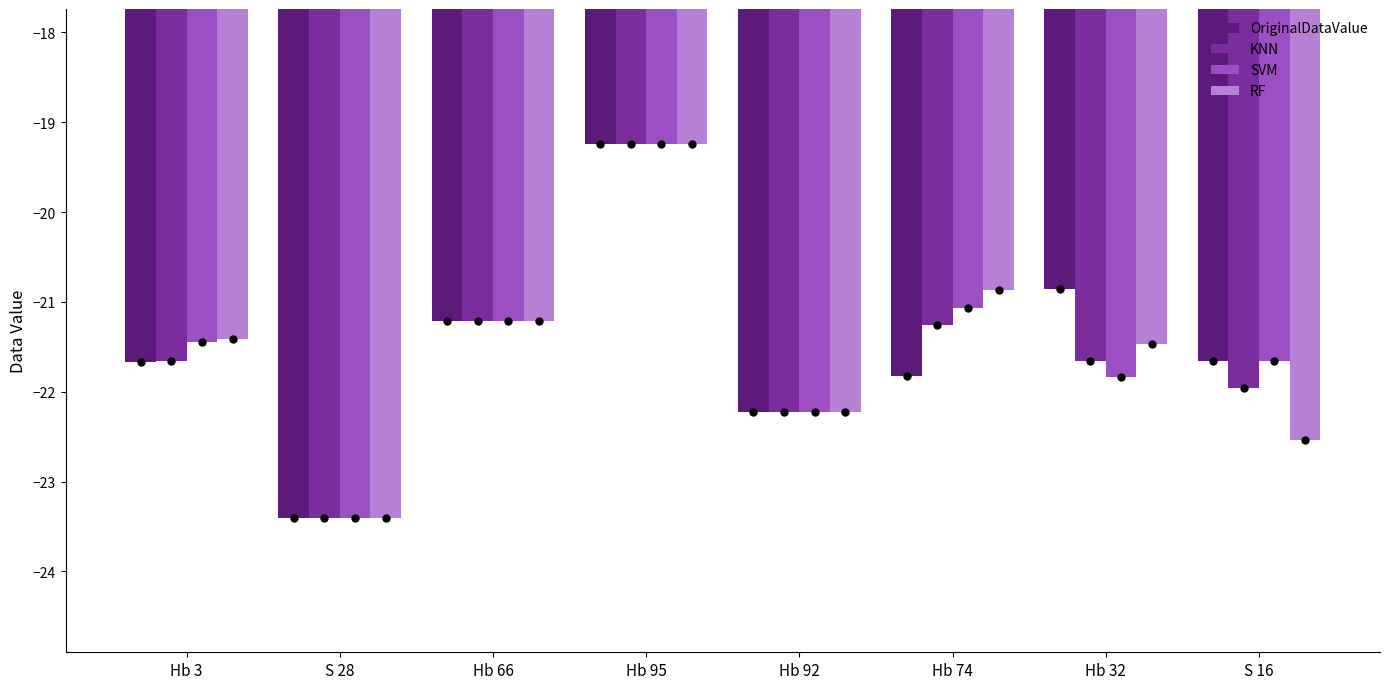

Which series reaches the minimum Y coordinate?

OriginalDataValue